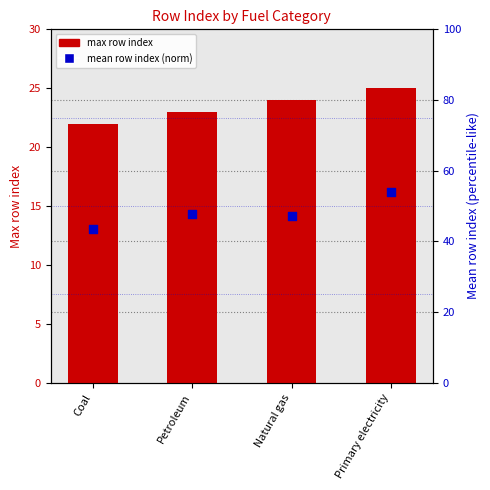

What is the total value across all series at Natural gas?

71.1